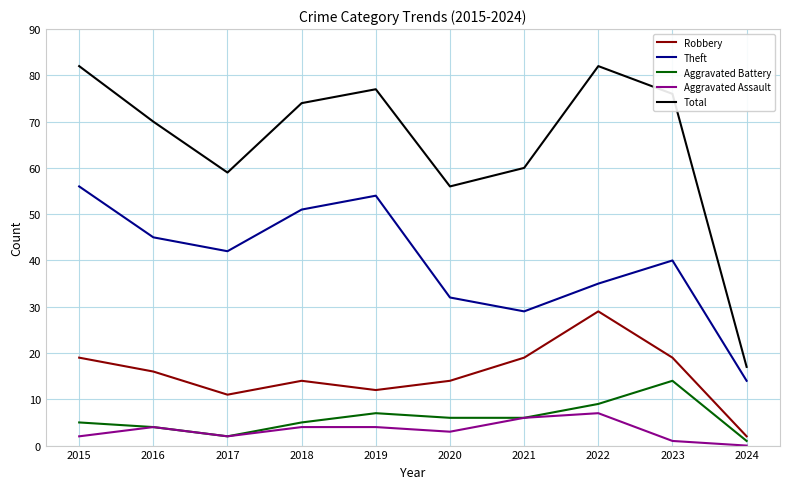

Which series has the largest total across all categories?

Total